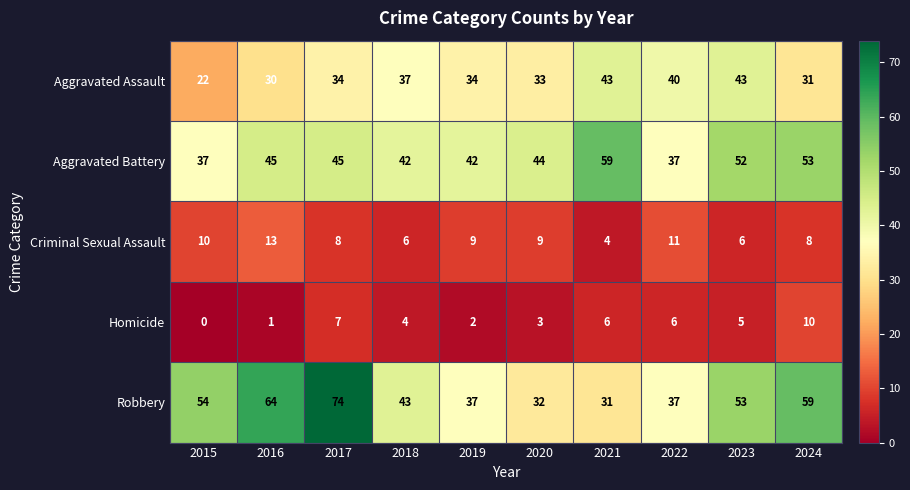

Is it true that Homicide equals 3 at 2020?

True